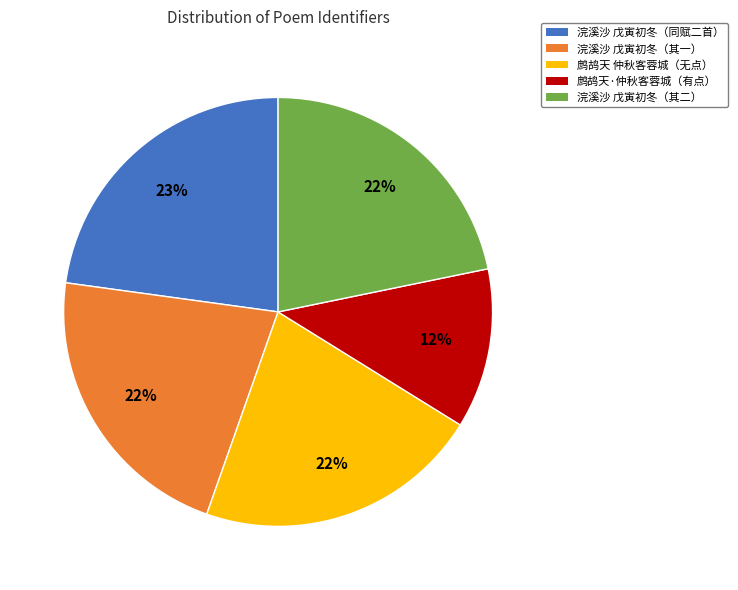

The 鹧鸪天·仲秋客蓉城（有点） slice represents 12% of the pie. True or false?

True